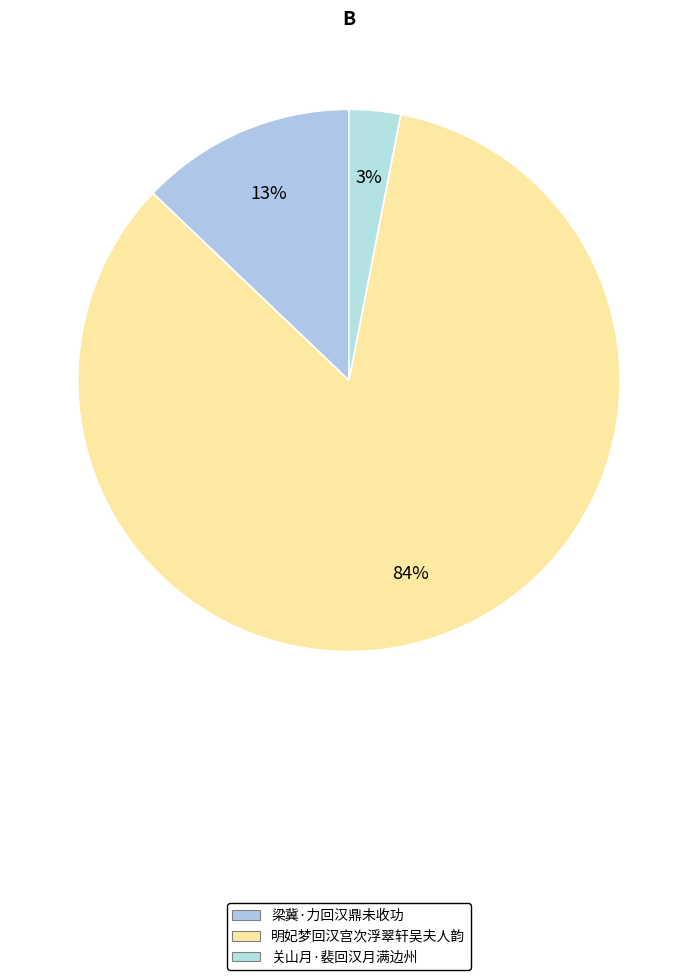

To the nearest percent, what is the combined percentage of 明妃梦回汉宫次浮翠轩吴夫人韵 and 梁冀·力回汉鼎未收功?

97%